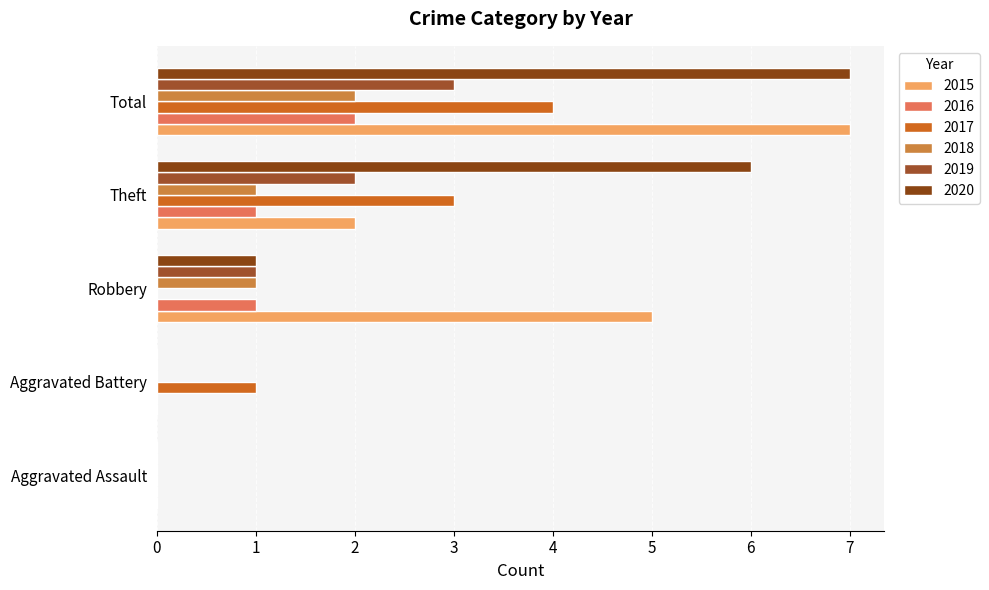

Where is 2017 nearest to the value 2?

Aggravated Battery